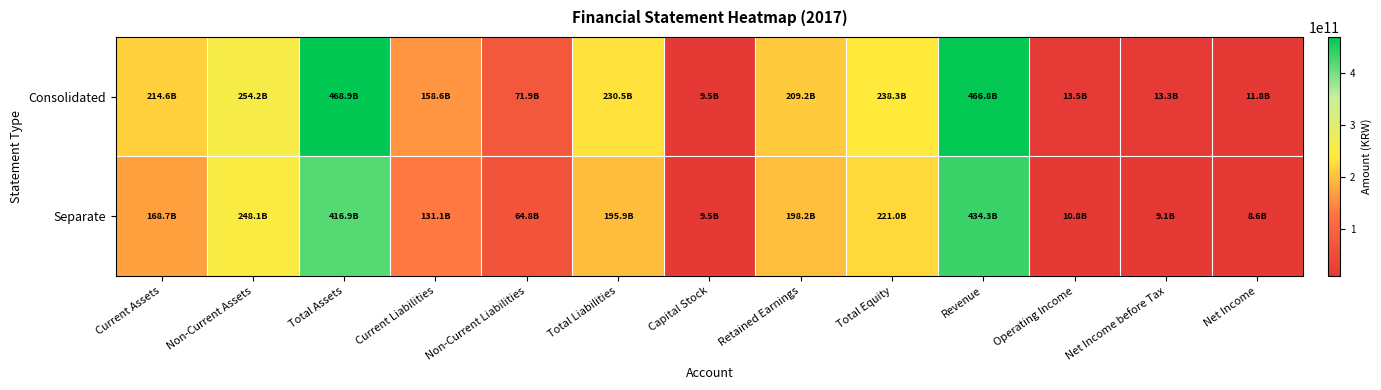

What is the difference between the highest and lowest values at Retained Earnings?

11071941453